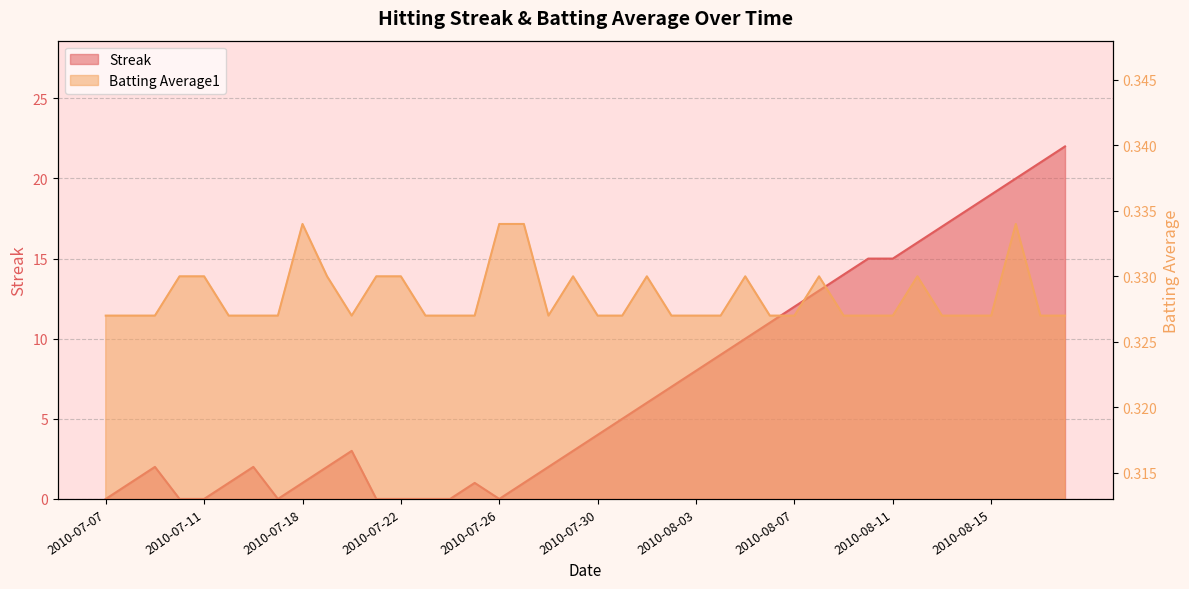

What is the value of the Batting Average1 point at the 8th from the left?

0.3